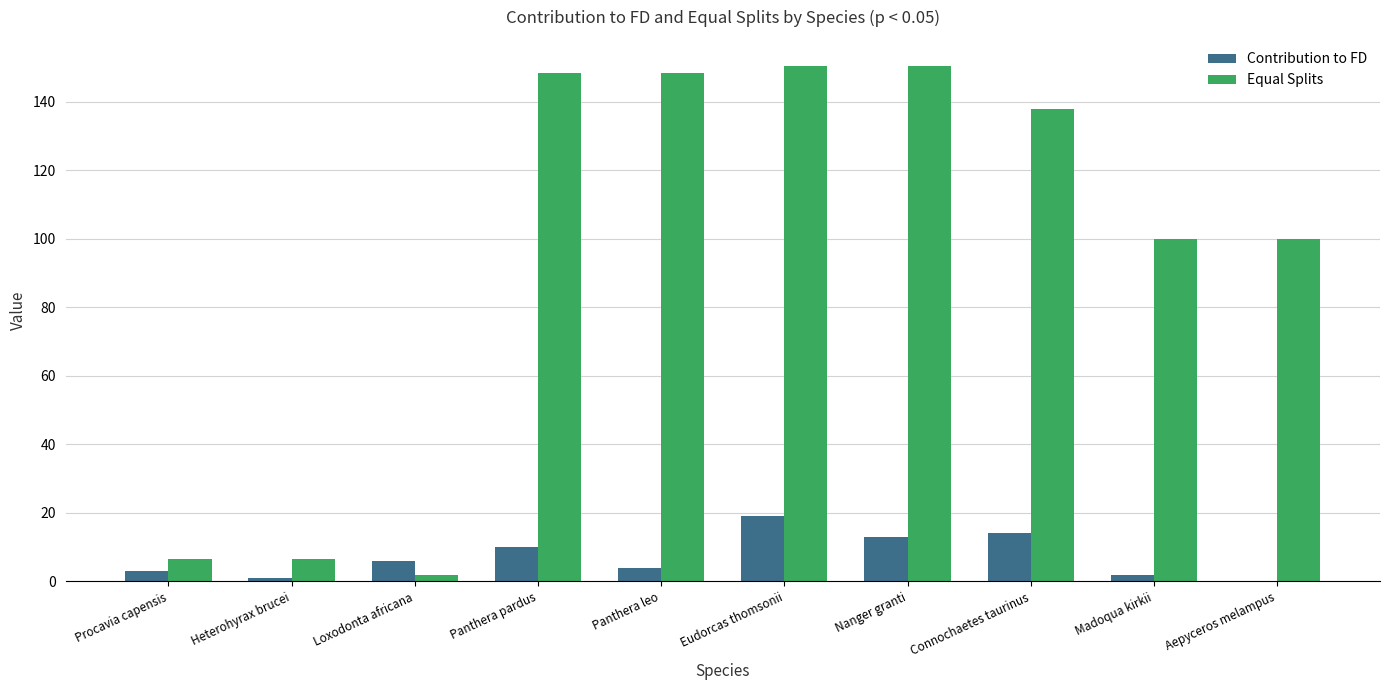

What is the average value of the Contribution to FD series?

7.2